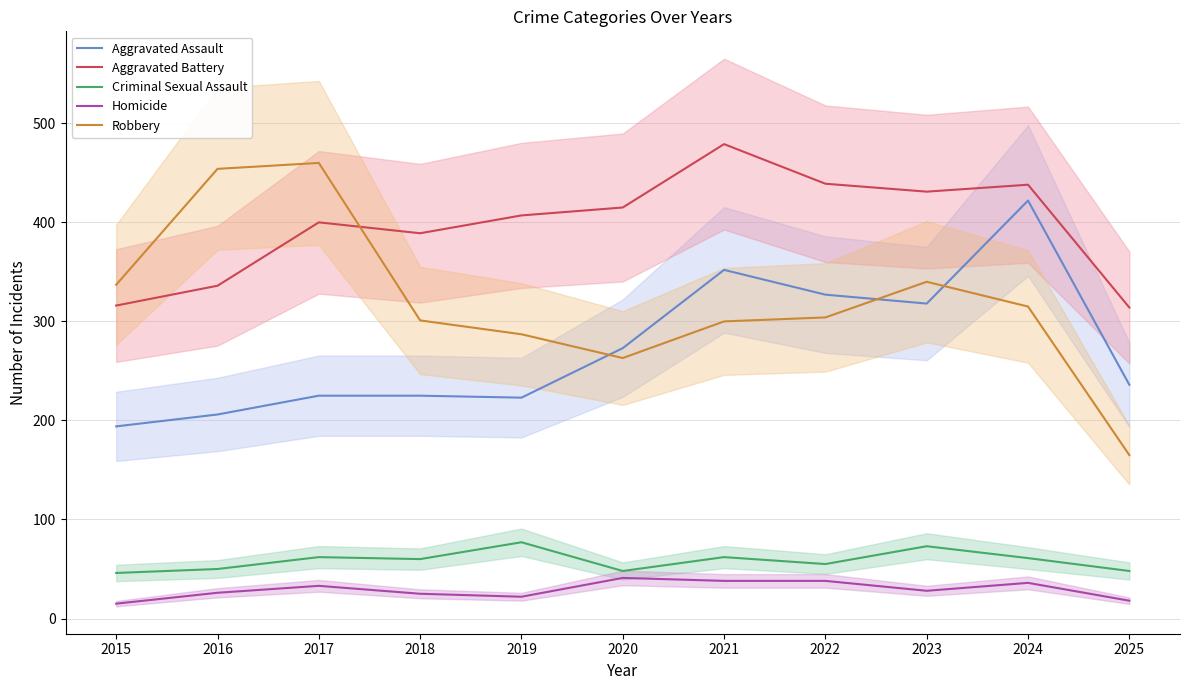

At which category is the sum across all series the highest?

2024